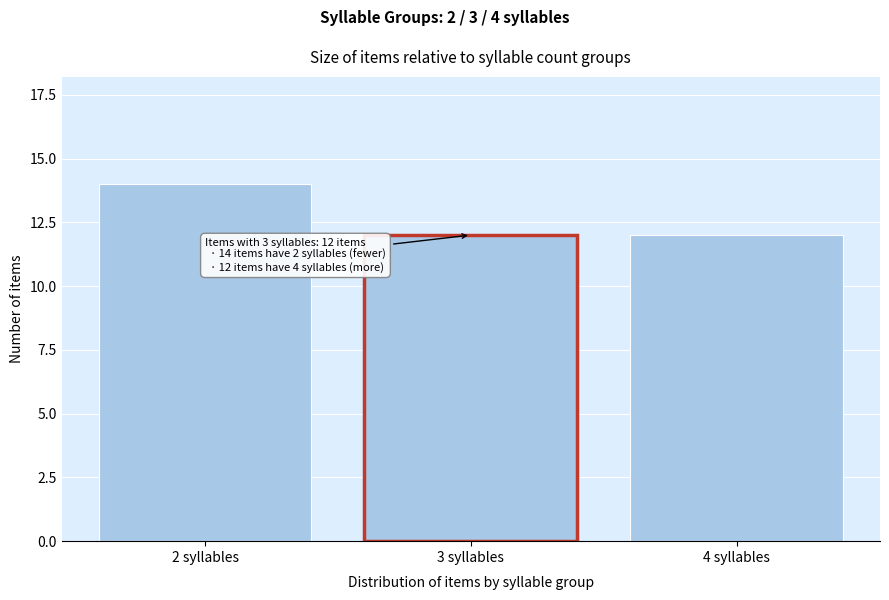

Reading left to right, what are all the values shown in this chart?

2 syllables=14	3 syllables=12	4 syllables=12